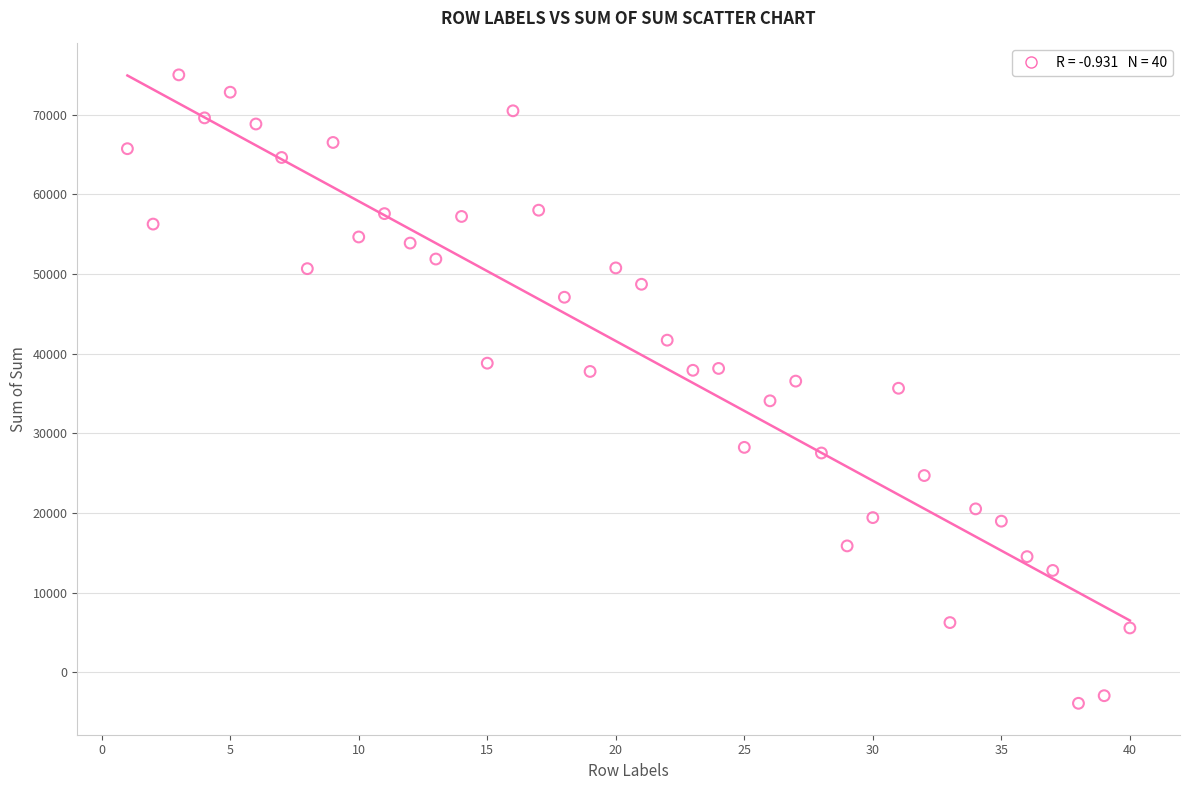

What is the range of X values (max minus min)?

39.0